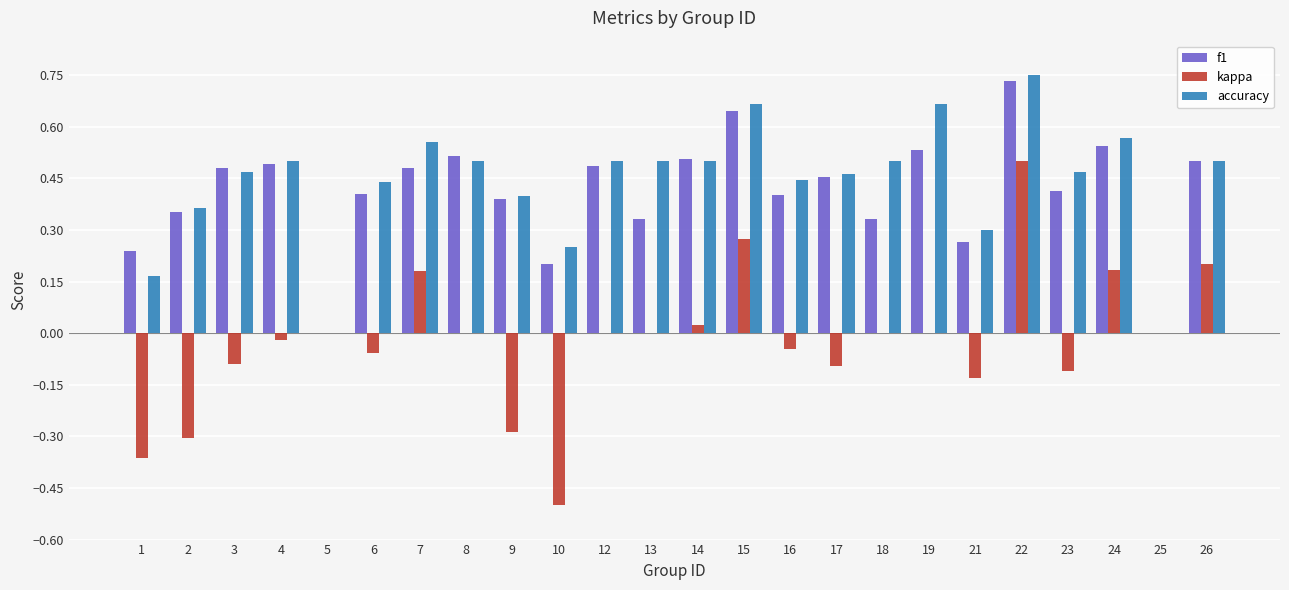

Is it true that accuracy equals 0.1 at 1?

False